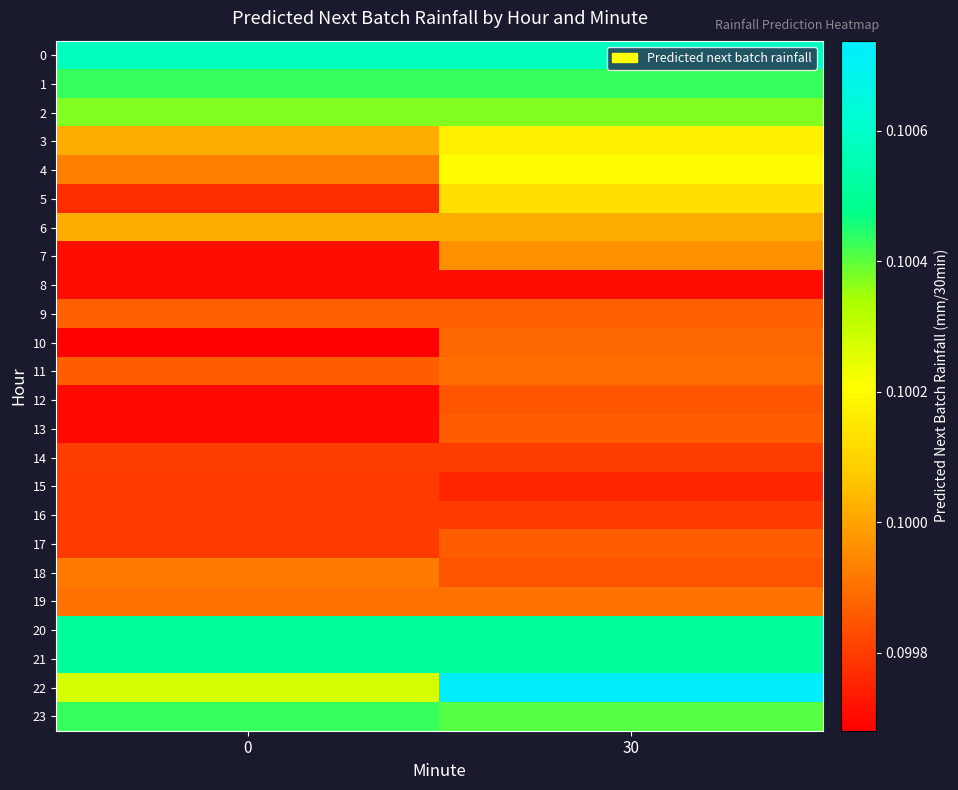

At which category does the chart reach its peak across all series?

30